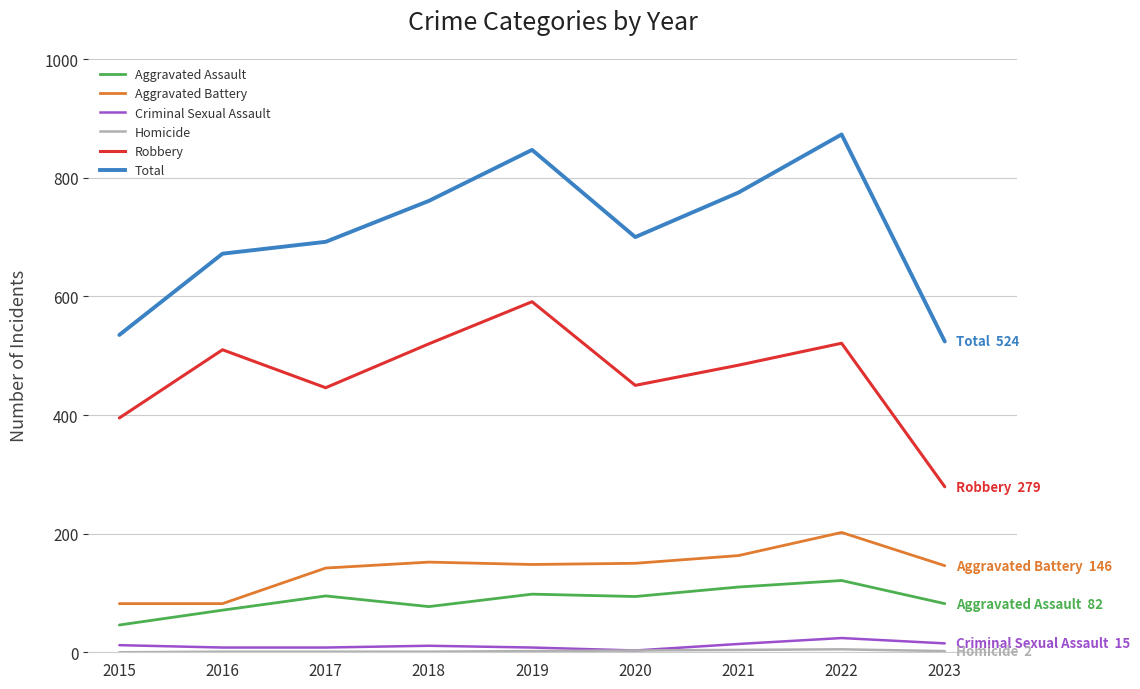

At which label does Aggravated Assault reach its minimum?

2015